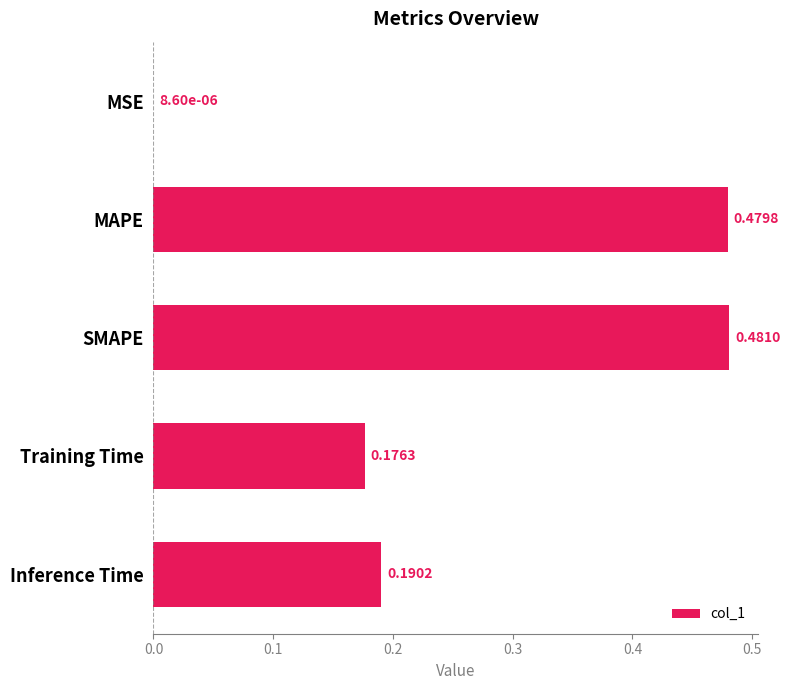

Between Training Time and MAPE, which is larger?

MAPE